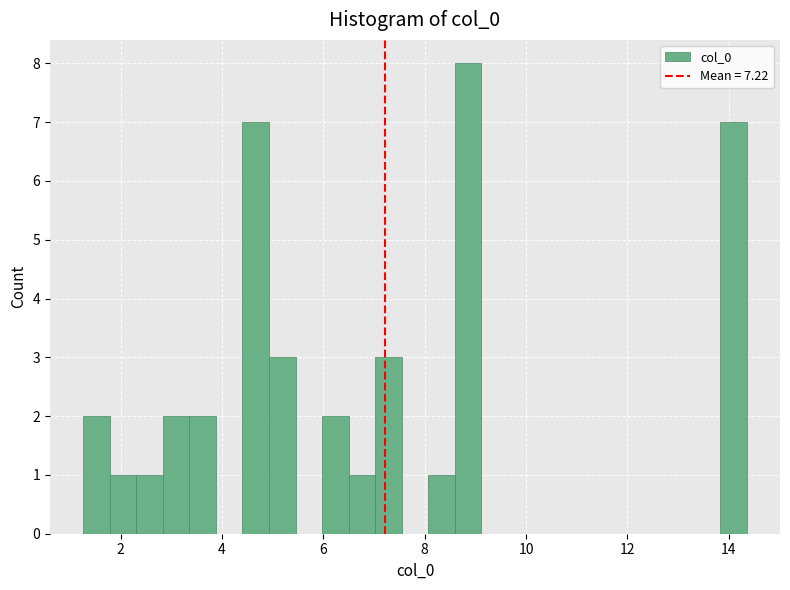

Read against the x-axis, roughly where is the centre of the tallest bar?

8.8